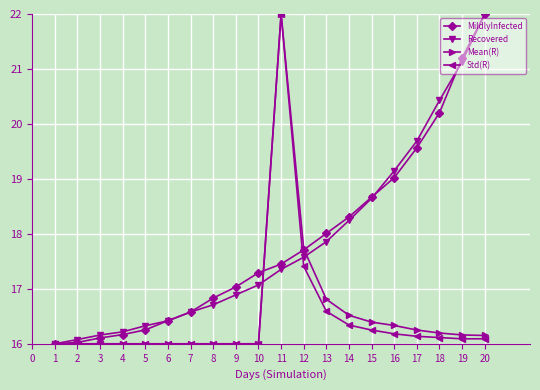

What is the total value across all series at 4?

64.4